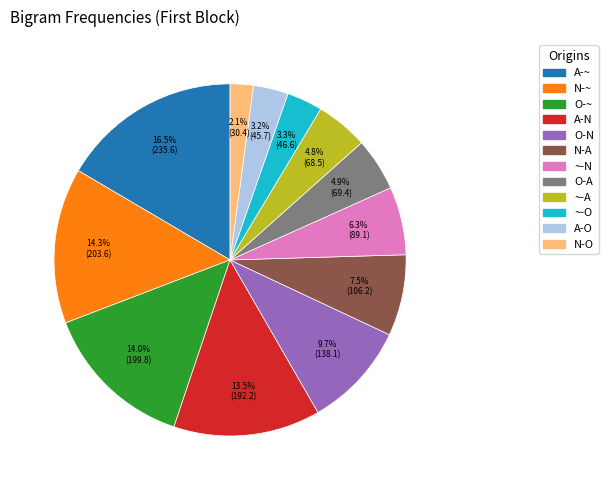

How many segments does this pie chart have?

12